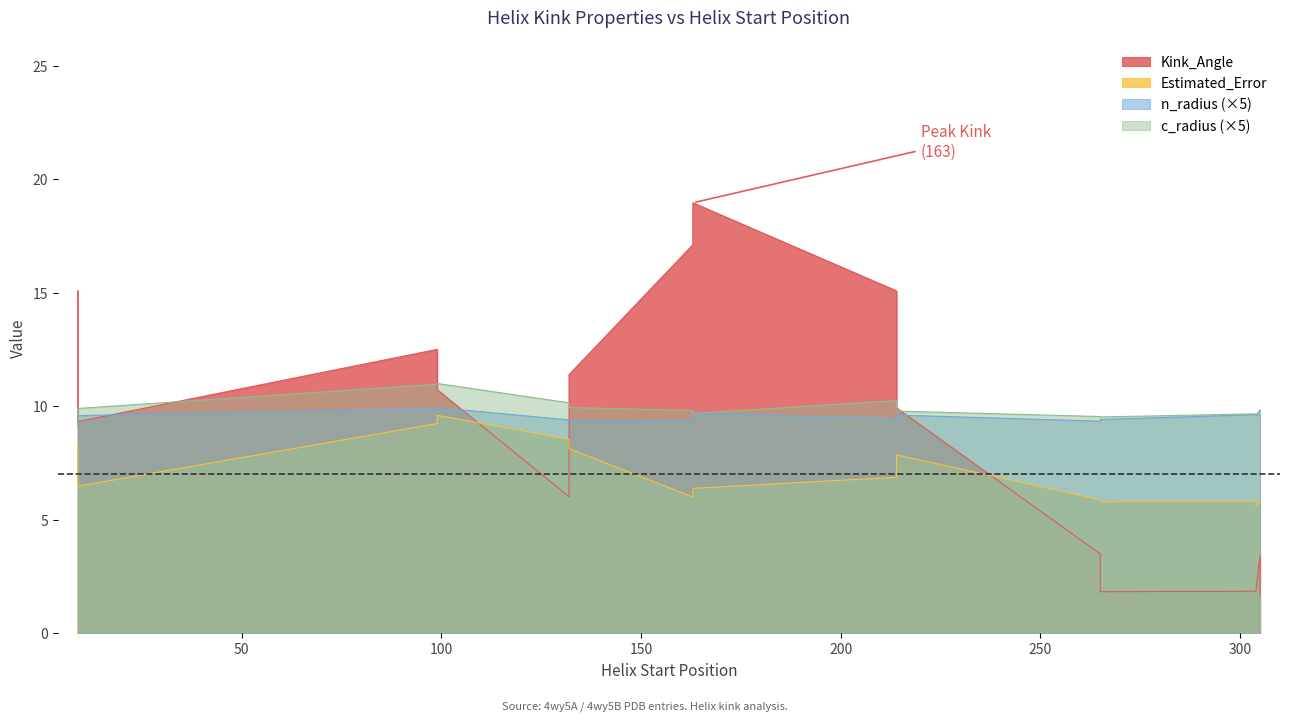

At which category does the chart reach its peak across all series?

163